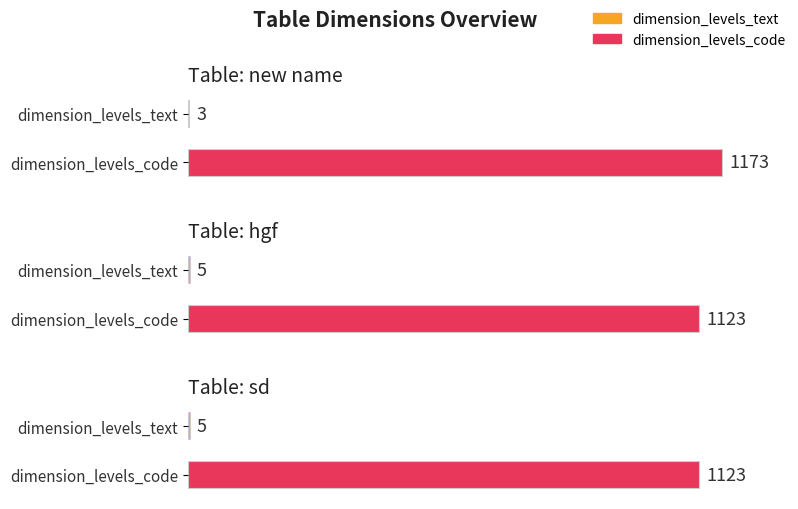

The value of dimension_levels_text at hgf is 5. True or false?

True